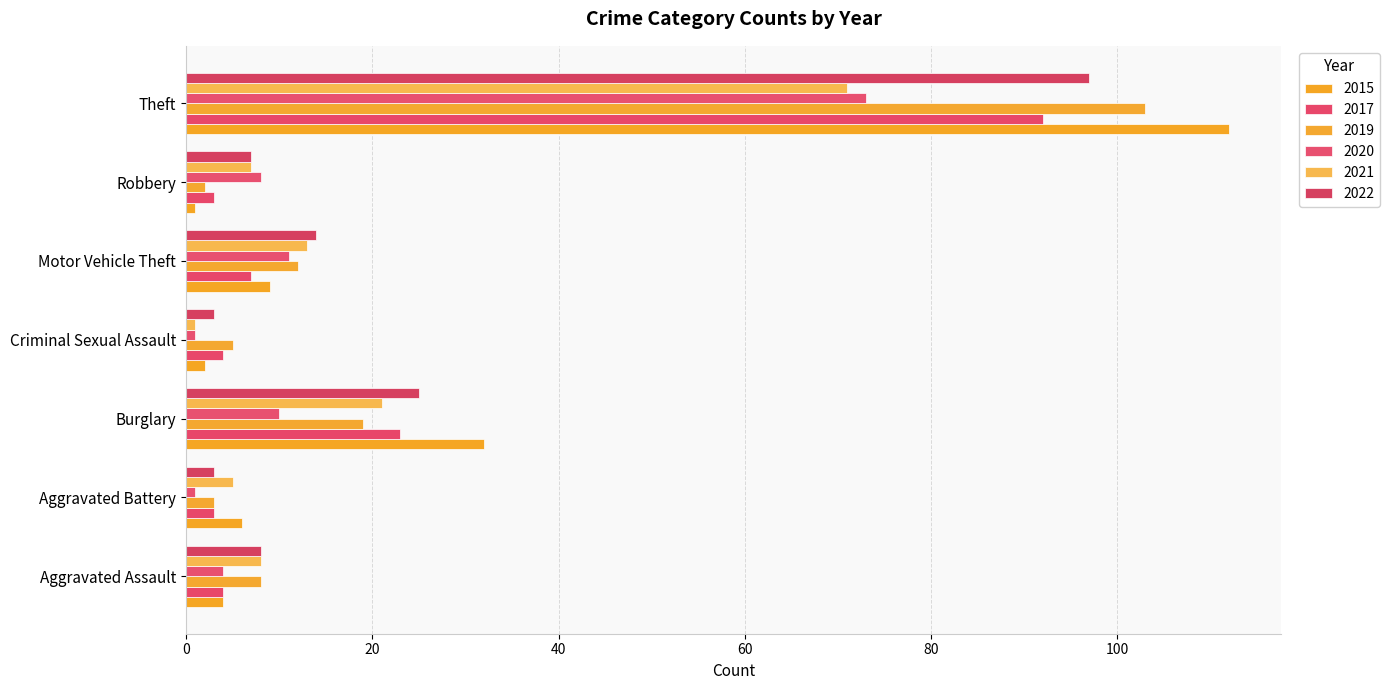

How many data points does each series have?

7